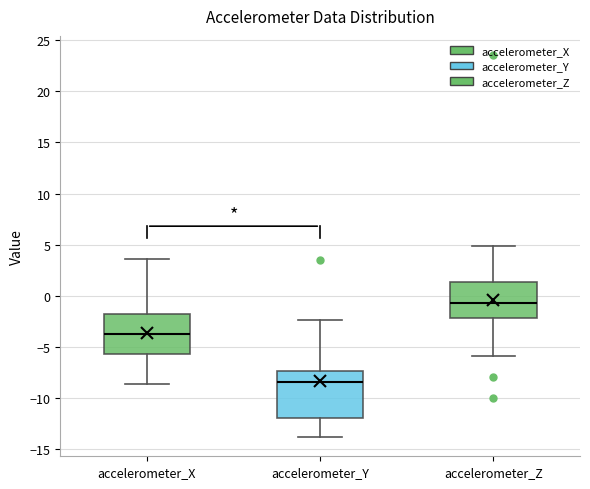

Reading left to right, transcribe this box plot: for each box, give where its median line is, the range the box spans, and where its two whiskers end, as read against the y-axis. The values are not printed on the chart, so give them approximately, as read against the axis.

accelerometer_X: median -4.0, box -5.5 to -2.0, whiskers -8.5 to 3.5
accelerometer_Y: median -8.5, box -12.0 to -7.5, whiskers -14.0 to -2.5
accelerometer_Z: median -0.5, box -2.0 to 1.5, whiskers -6.0 to 5.0